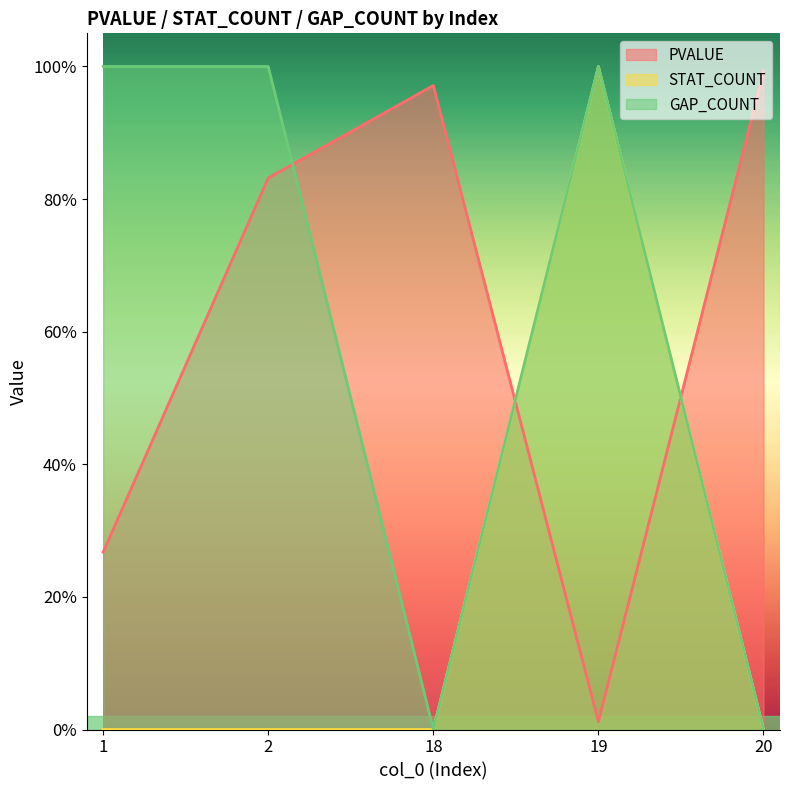

True or false: GAP_COUNT has more than 2 points higher than both neighbors.

False